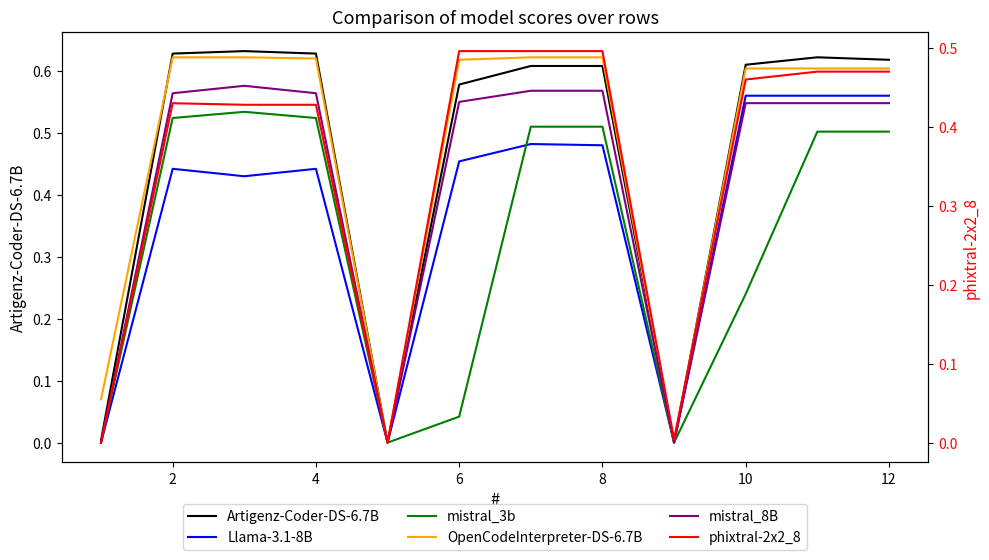

Reading left to right, list all the values displayed in this chart.

Artigenz-Coder-DS-6.7B: 0.0	0.6	0.6	0.6	0.0	0.6	0.6	0.6	0.0	0.6	0.6	0.6
Llama-3.1-8B: 0.0	0.4	0.4	0.4	0.0	0.5	0.5	0.5	0.0	0.6	0.6	0.6
mistral_3b: 0.0	0.5	0.5	0.5	0.0	0.0	0.5	0.5	0.0	0.2	0.5	0.5
OpenCodeInterpreter-DS-6.7B: 0.1	0.6	0.6	0.6	0.0	0.6	0.6	0.6	0.0	0.6	0.6	0.6
mistral_8B: 0.0	0.6	0.6	0.6	0.0	0.6	0.6	0.6	0.0	0.5	0.5	0.5
phixtral-2x2_8: 0.0	0.4	0.4	0.4	0.0	0.5	0.5	0.5	0.0	0.5	0.5	0.5